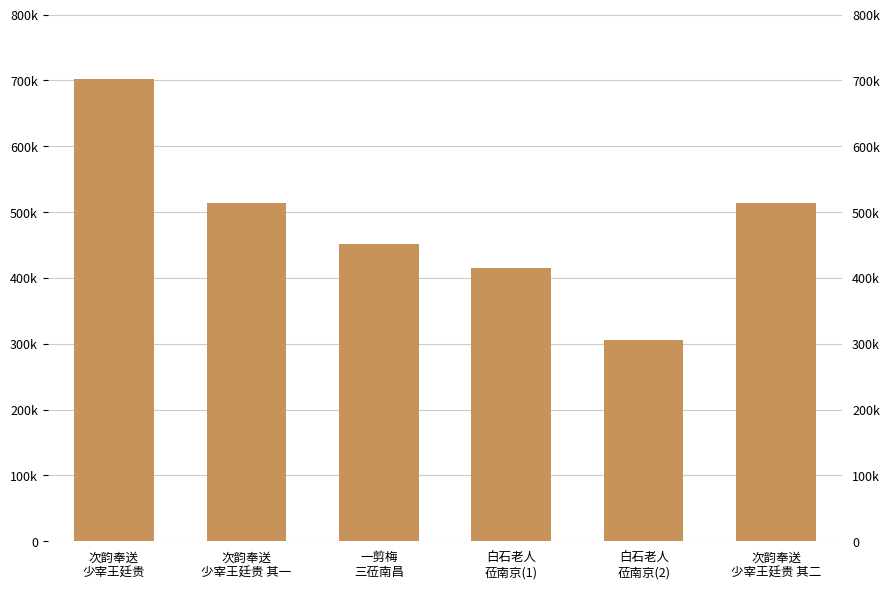

What position from the right is 一剪梅
三莅南昌?

4